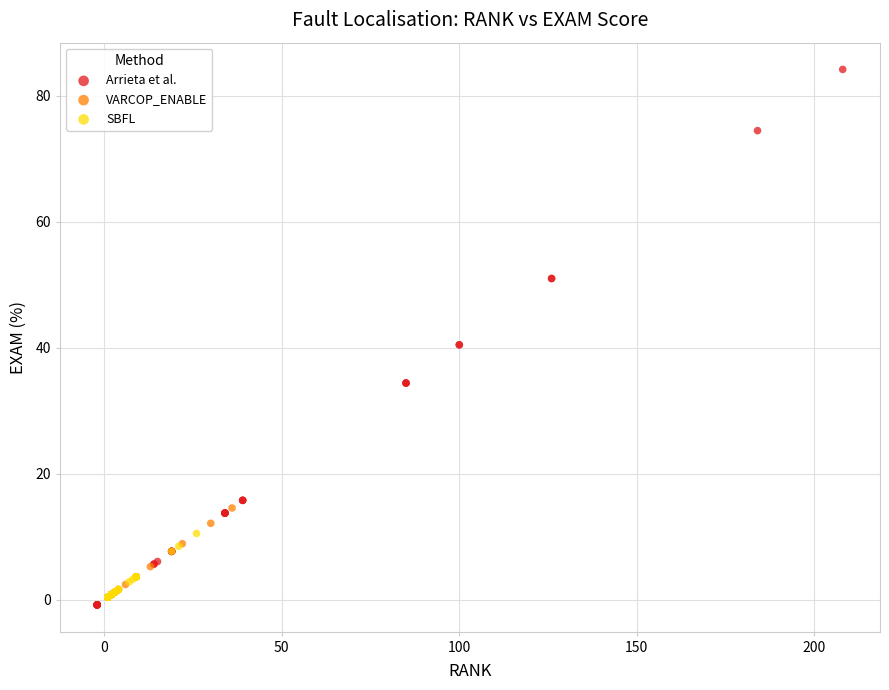

Which series reaches the minimum Y coordinate?

Arrieta et al.